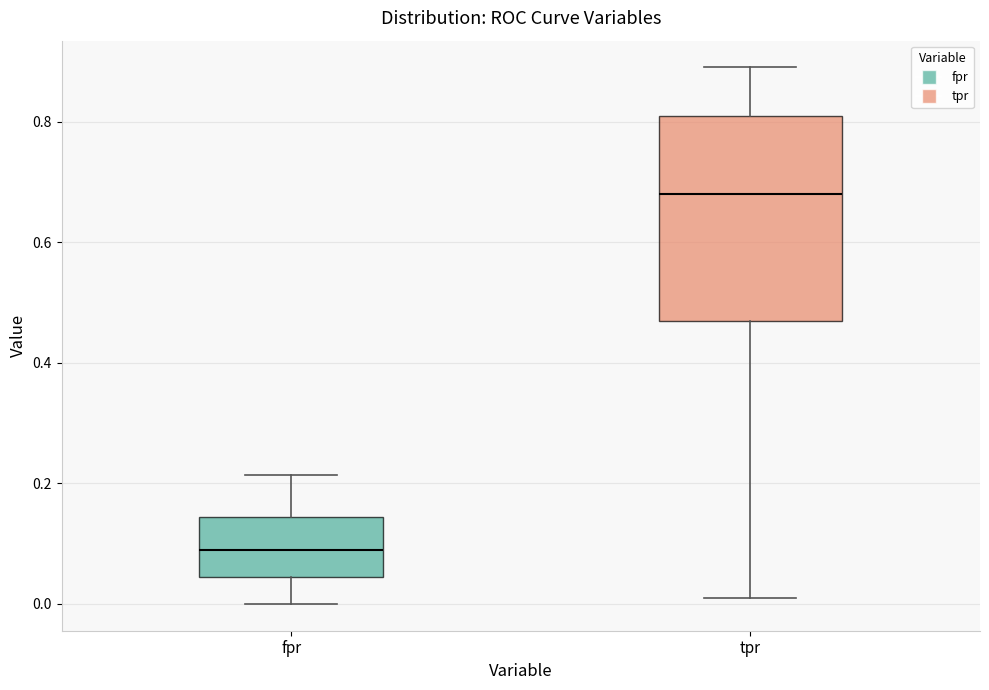

Reading left to right, transcribe this box plot: for each box, give where its median line is, the range the box spans, and where its two whiskers end, as read against the y-axis. The values are not printed on the chart, so give them approximately, as read against the axis.

fpr: median 0.08, box 0.04 to 0.14, whiskers 0.00 to 0.22
tpr: median 0.68, box 0.48 to 0.82, whiskers 0.02 to 0.90